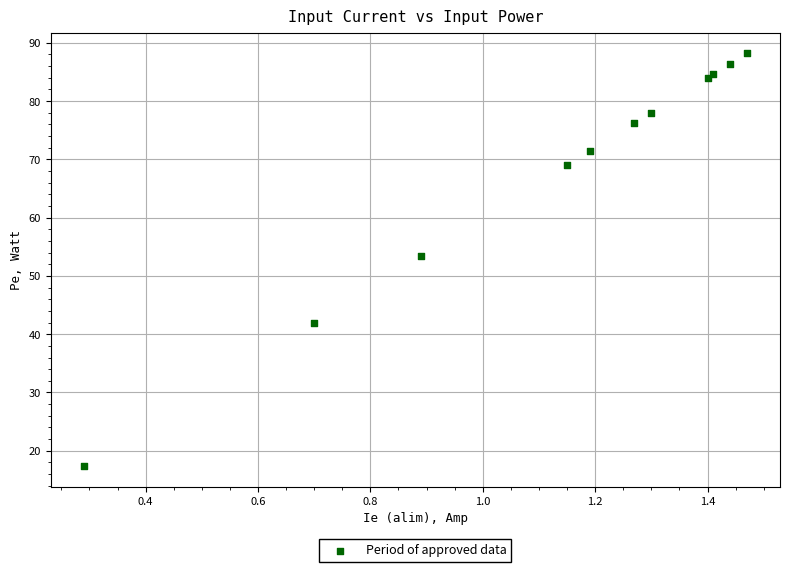

What Y value in the scatter plot is closest to 52?

53.4